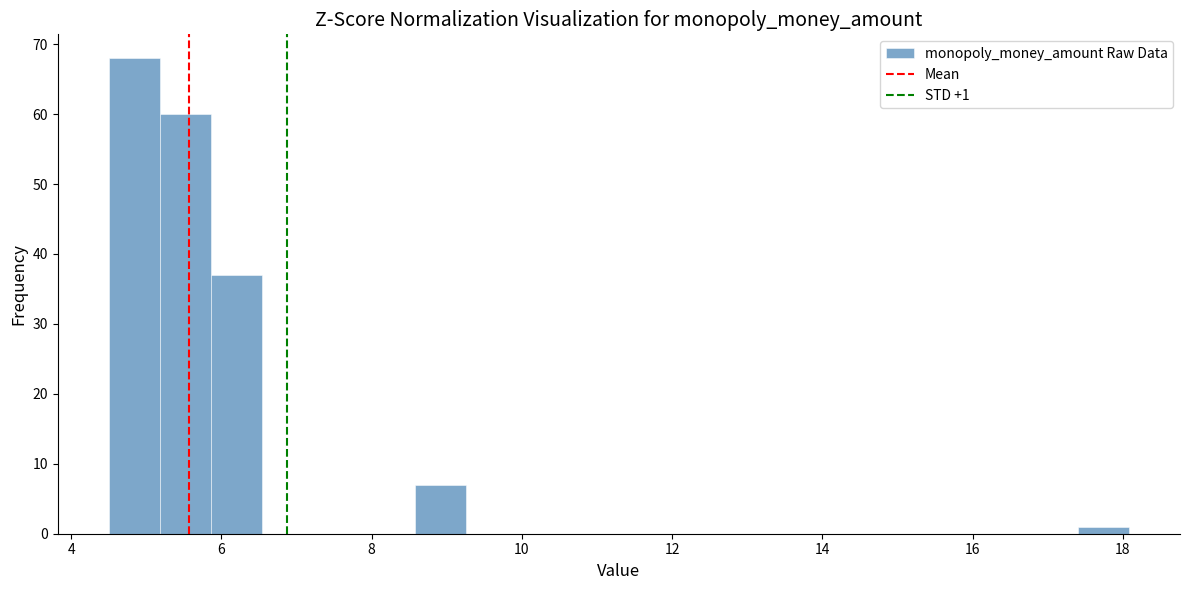

Read against the x-axis, roughly where is the centre of the tallest bar?

4.8